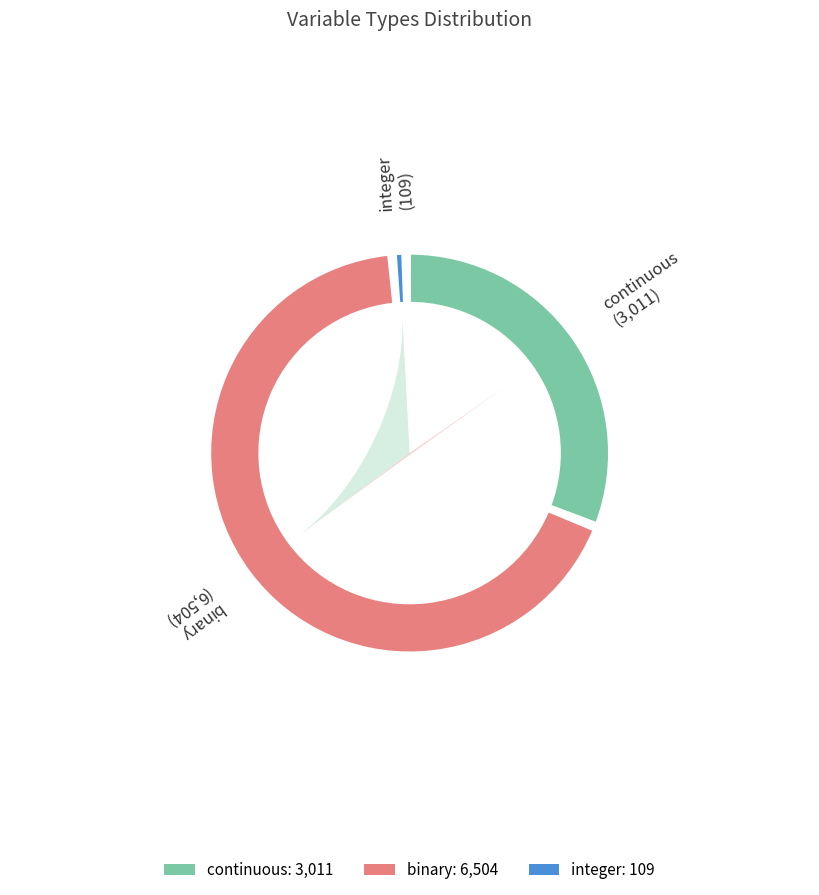

How many slices are in this pie chart?

3